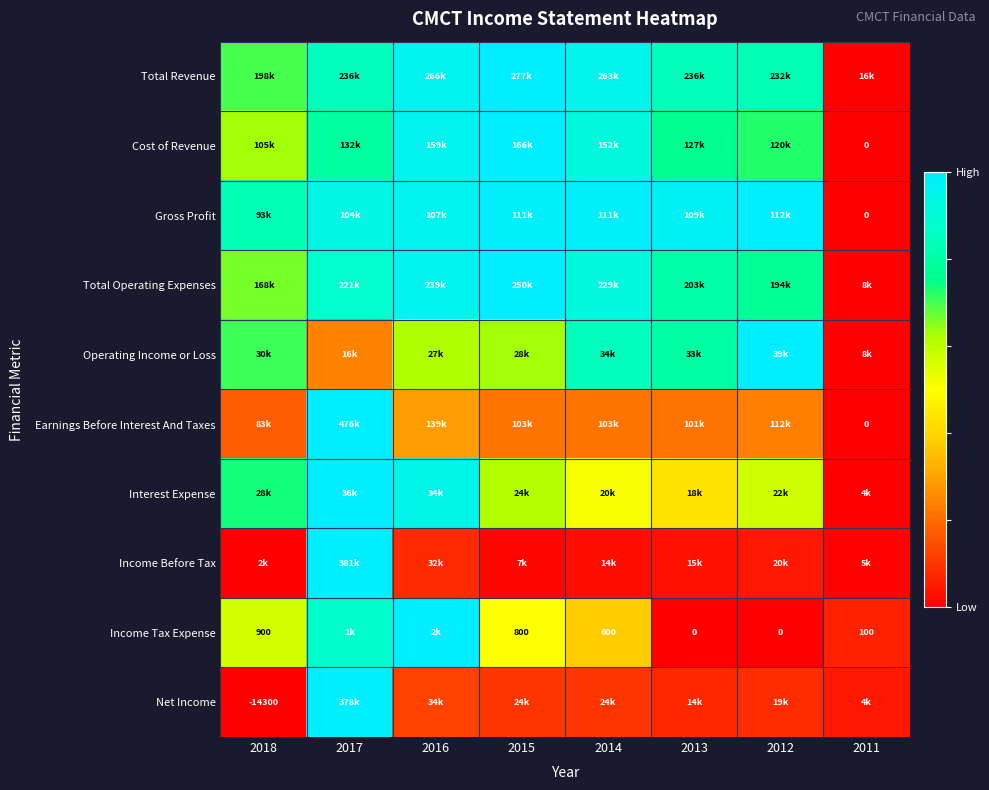

At which category is the sum across all series the highest?

2017